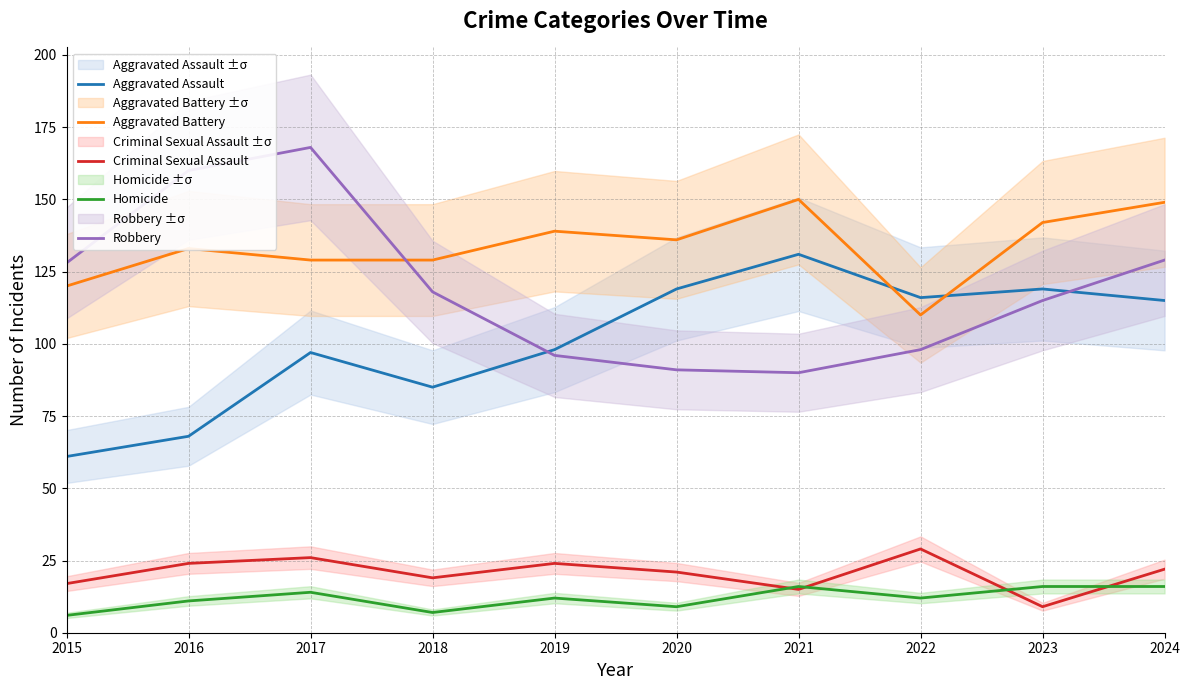

Does the chart have visible grid lines?

Yes